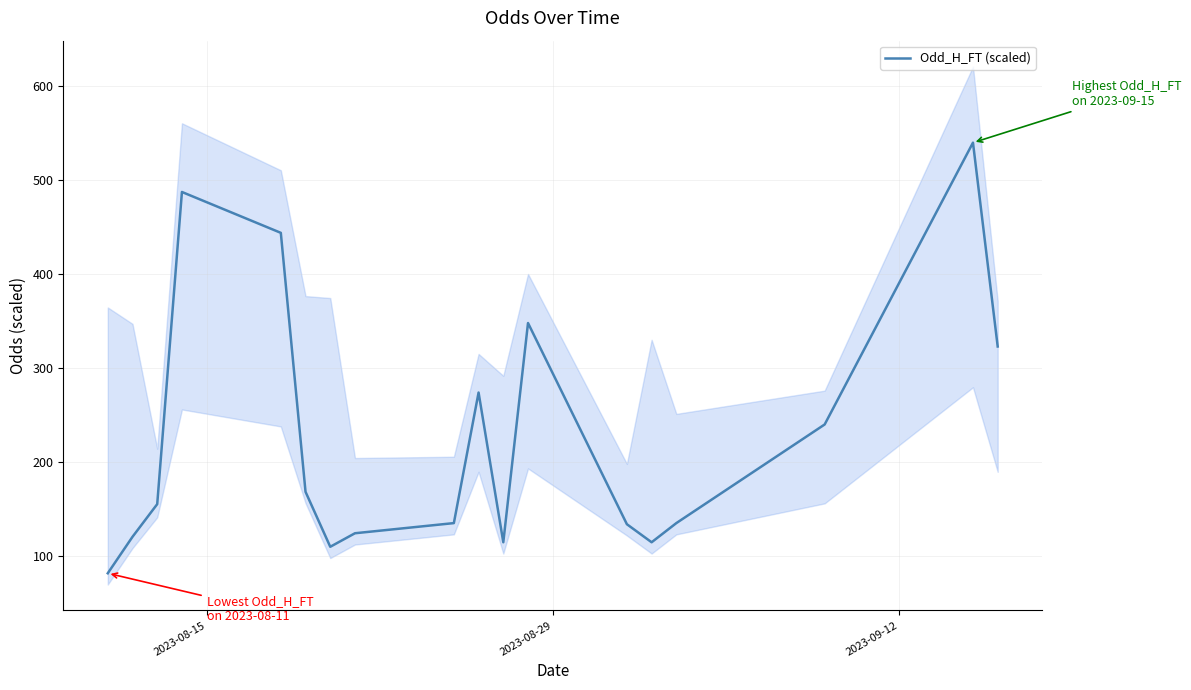

What is the highest value of the Odd_H_FT (scaled) series?

540.0